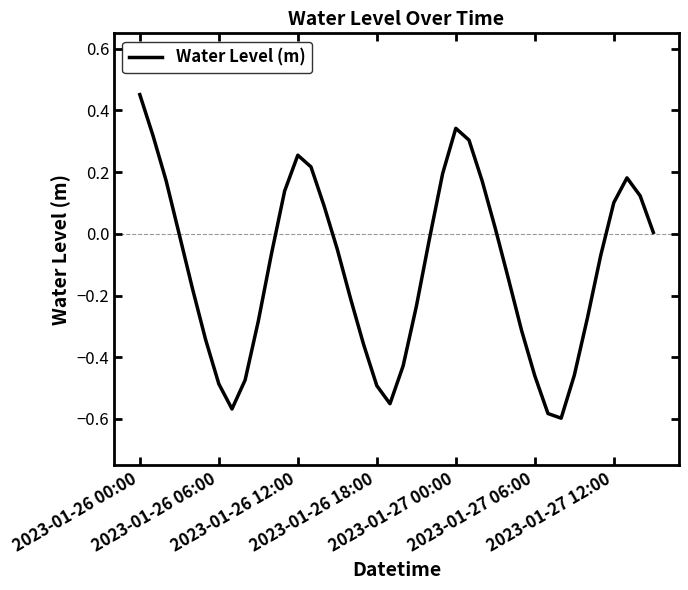

What is the difference between the maximum and minimum values?

1.0